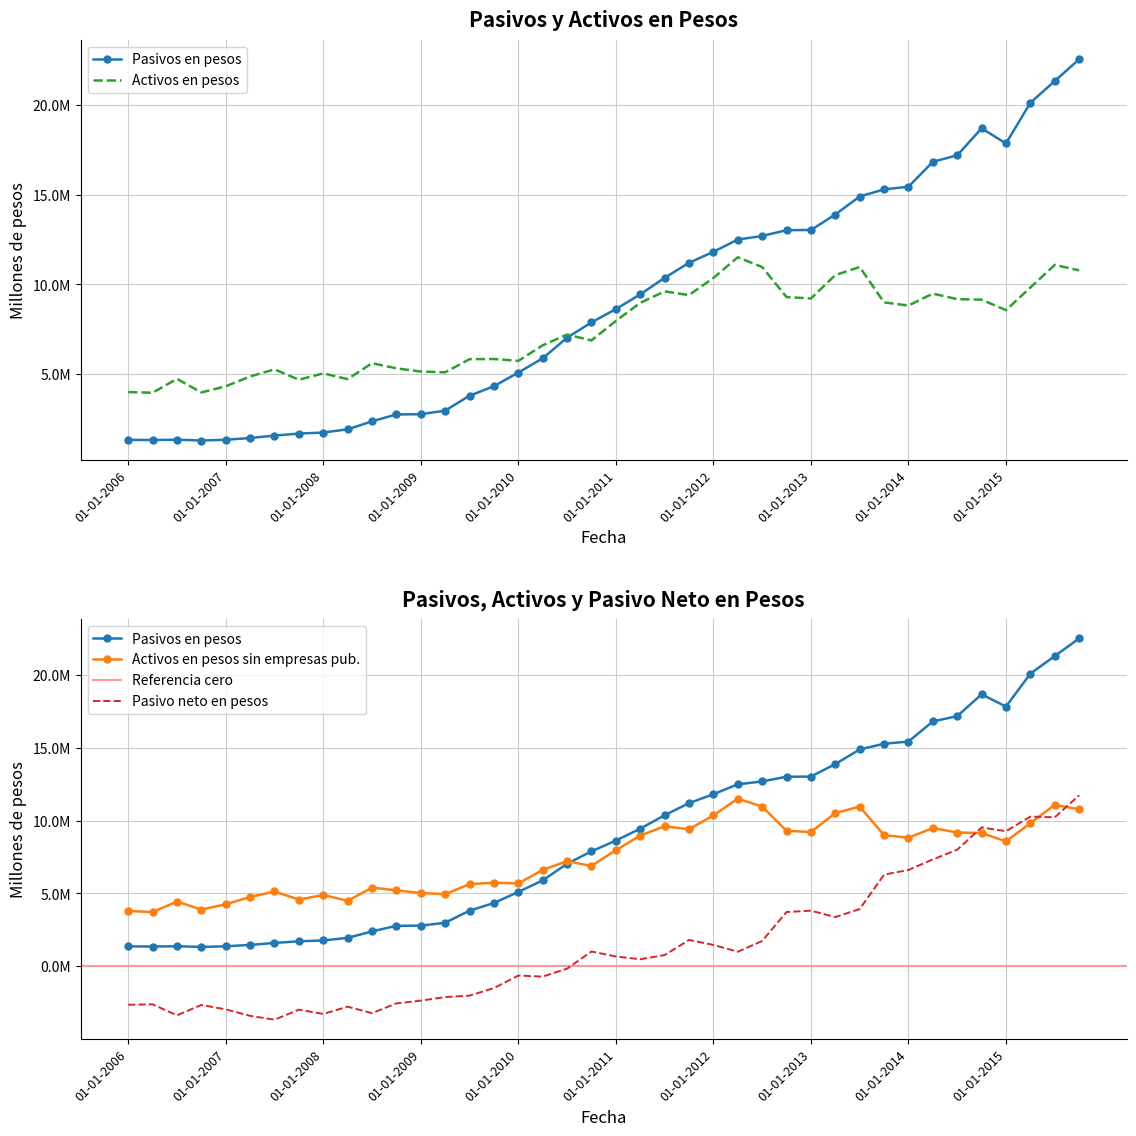

What position from the left is 01-01-2014?

33